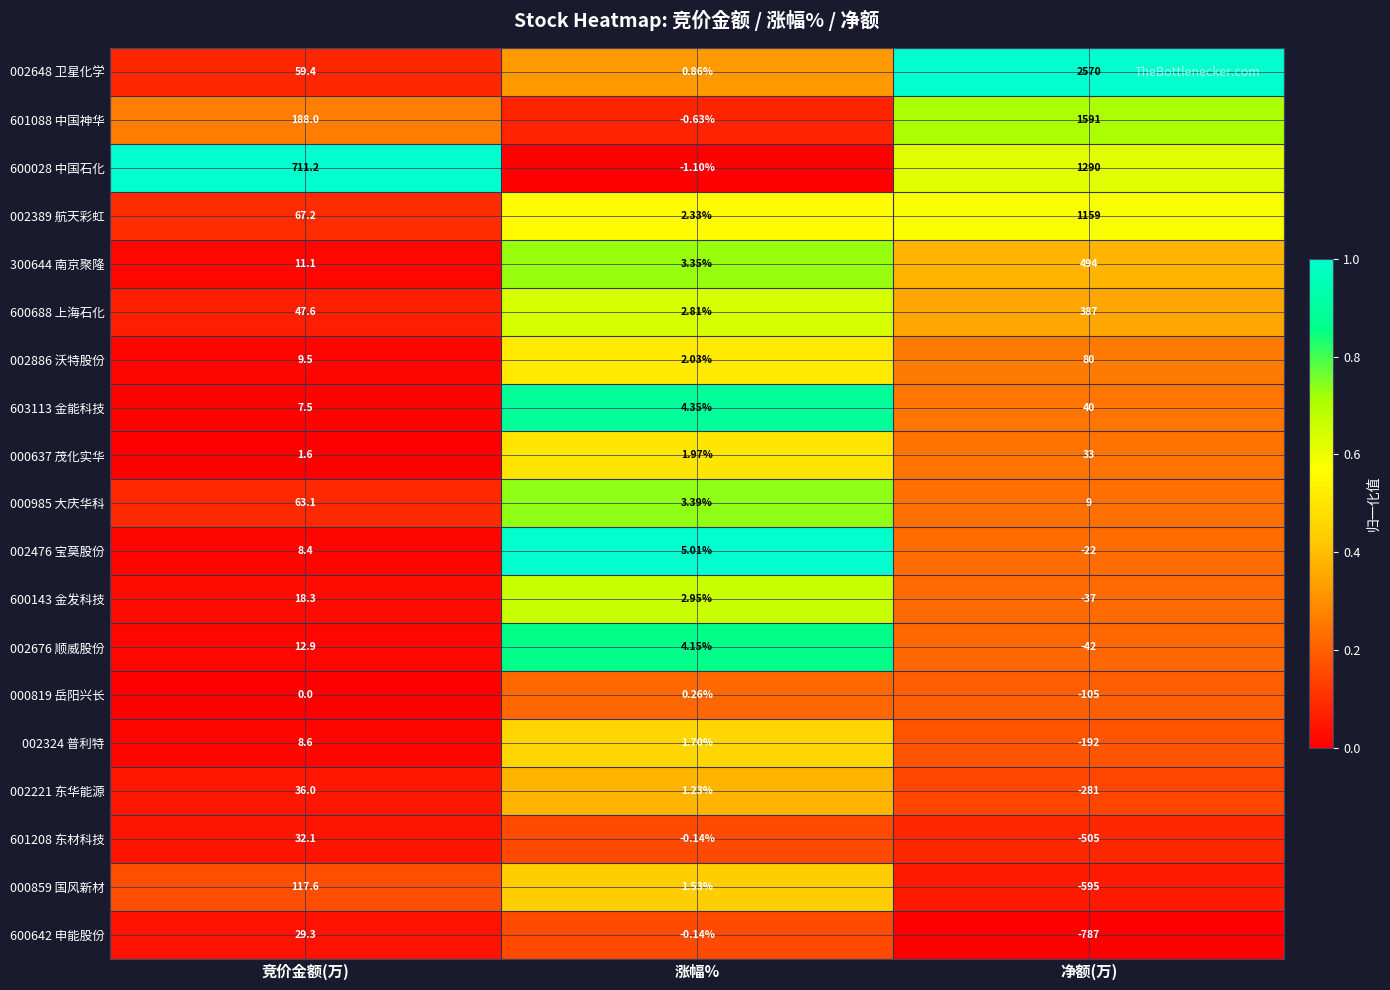

At how many categories does at least one series exceed 0?

3